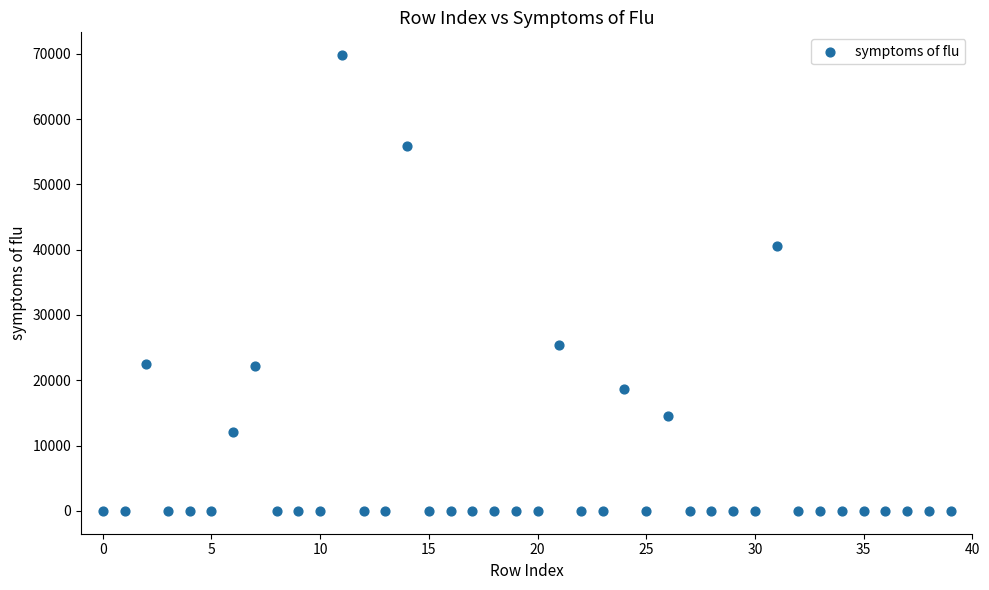

What is the range of Y values (max minus min)?

69788.0